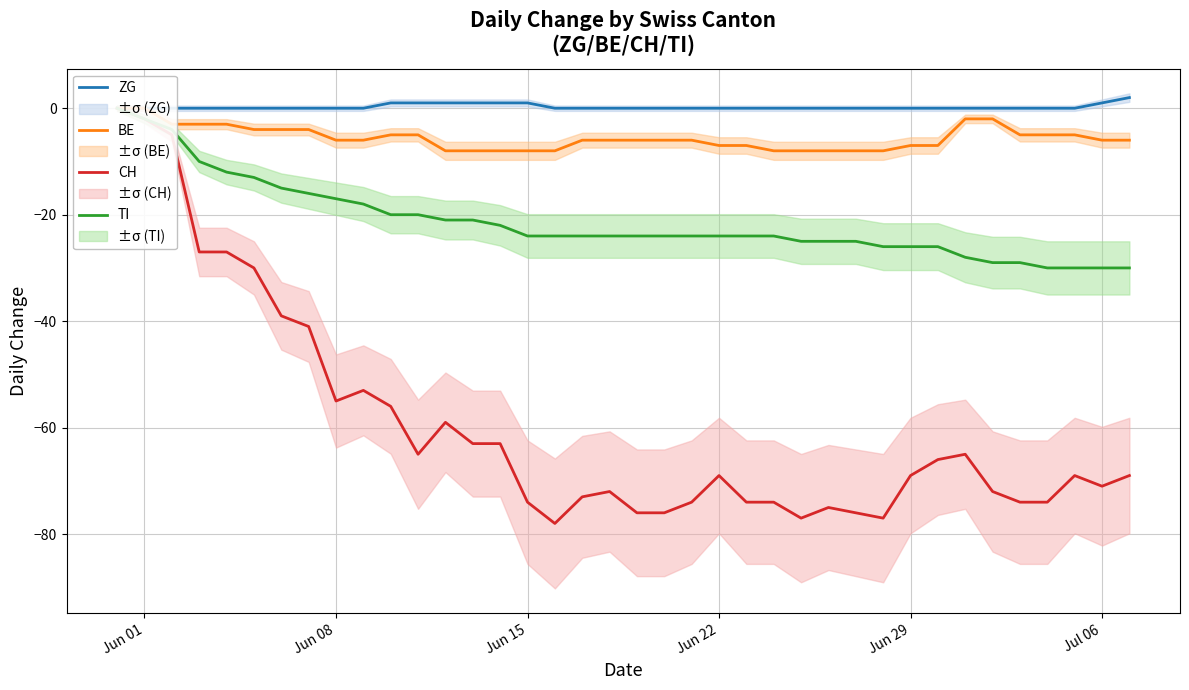

How many interior local peaks does the CH series have?

7